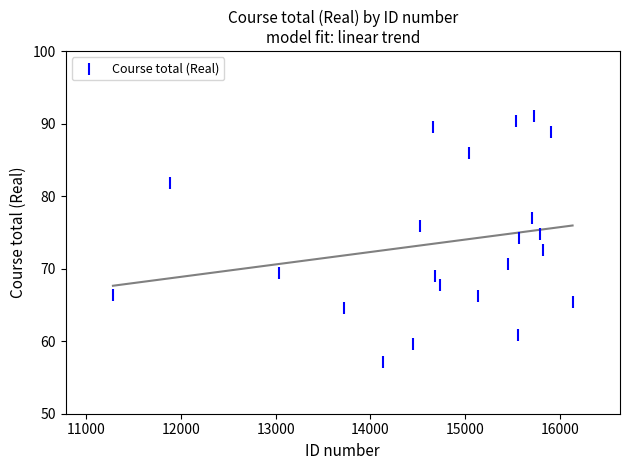

What is the range of Y values (max minus min)?

33.9